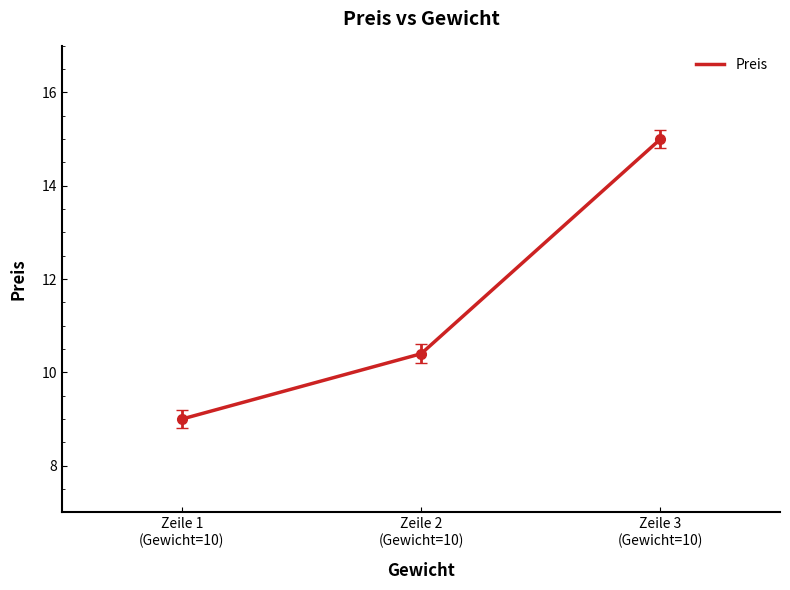

Is it true that the value at Zeile 1
(Gewicht=10) is 14.6?

False